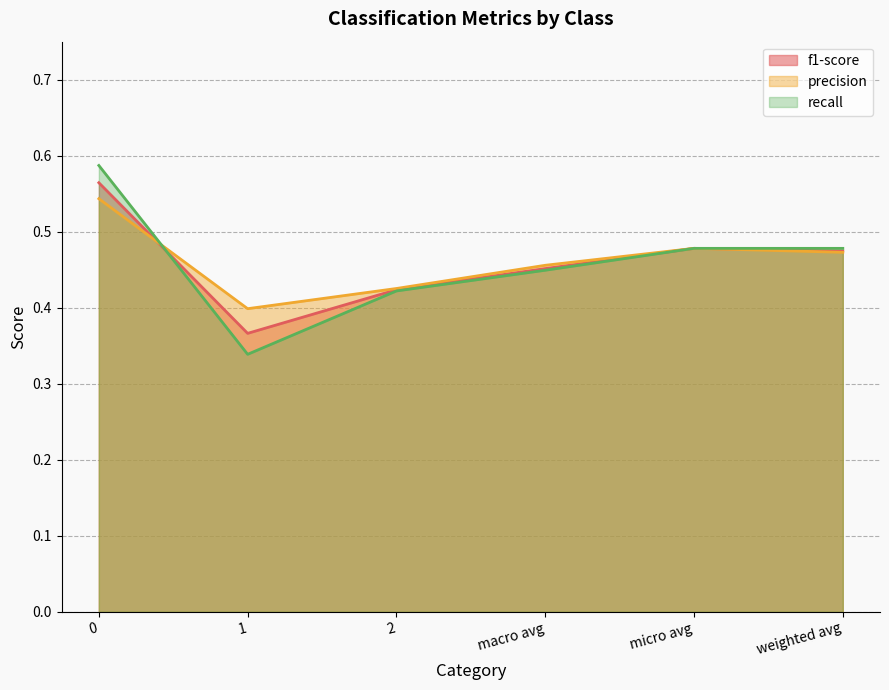

Does the chart have visible grid lines?

Yes